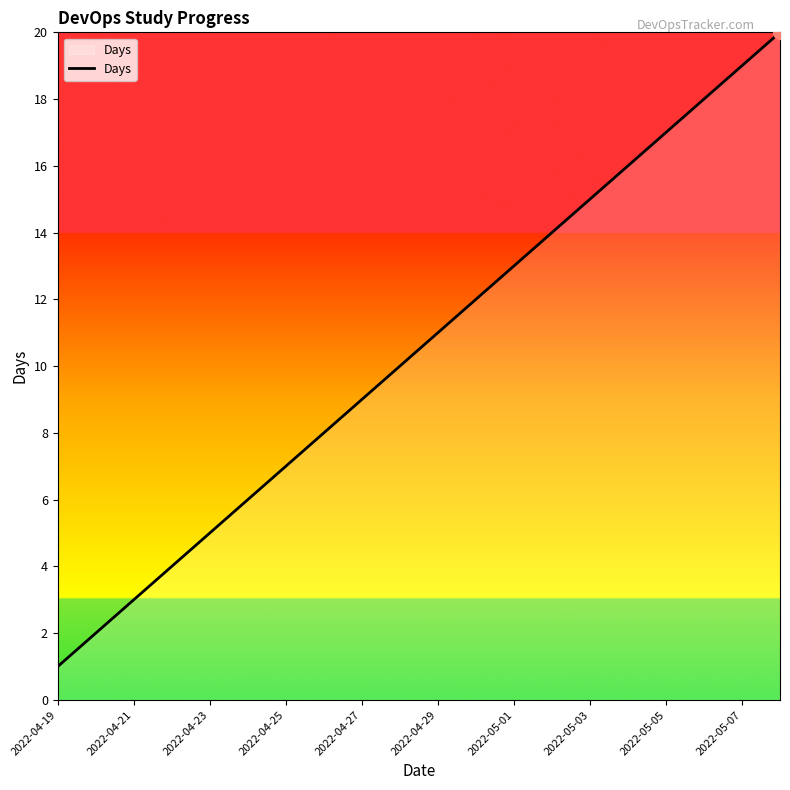

What is the greatest value displayed?

20